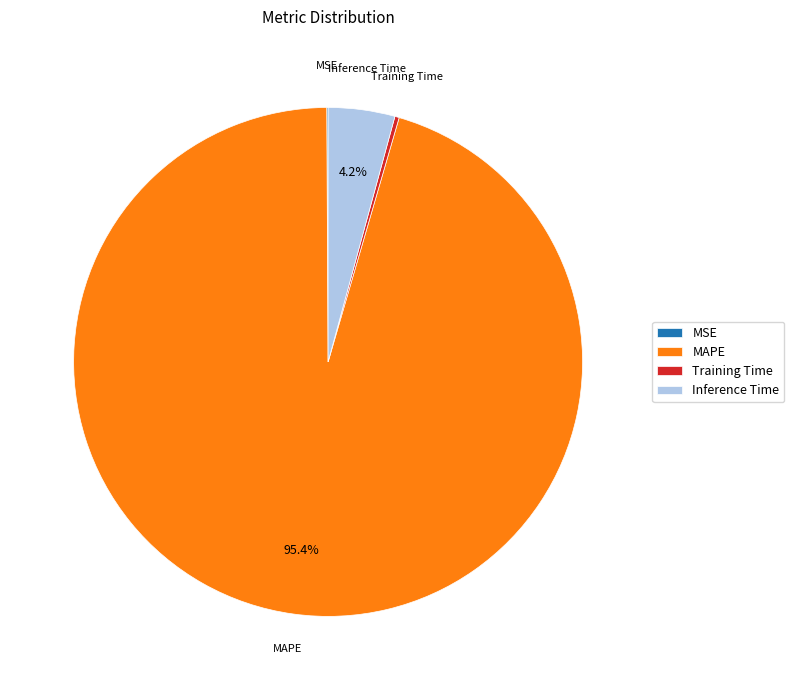

What is the total percentage of MAPE and Inference Time?

99.6%